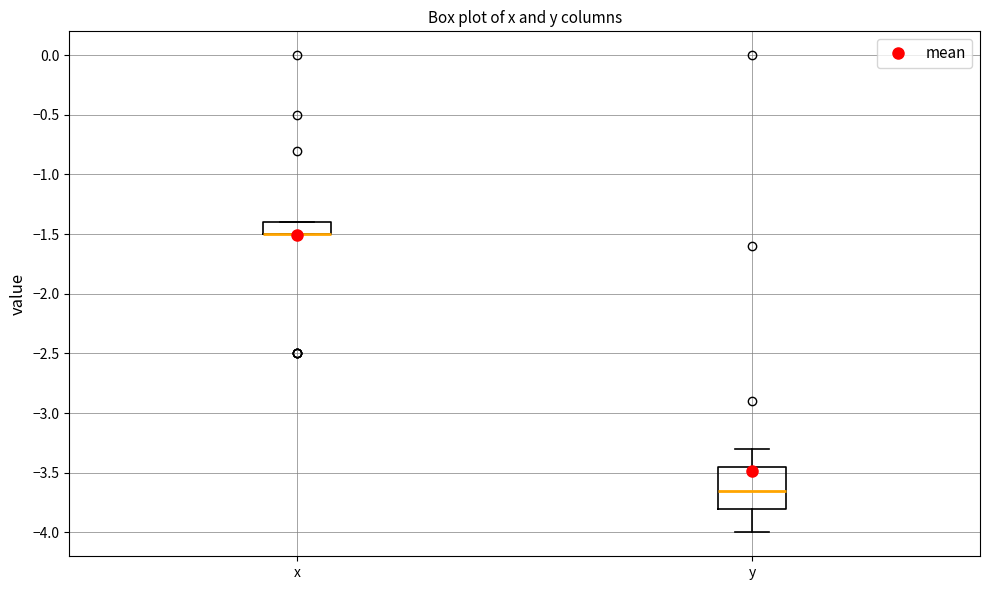

Comparing the boxes themselves (not the whiskers), which one is the tallest?

y